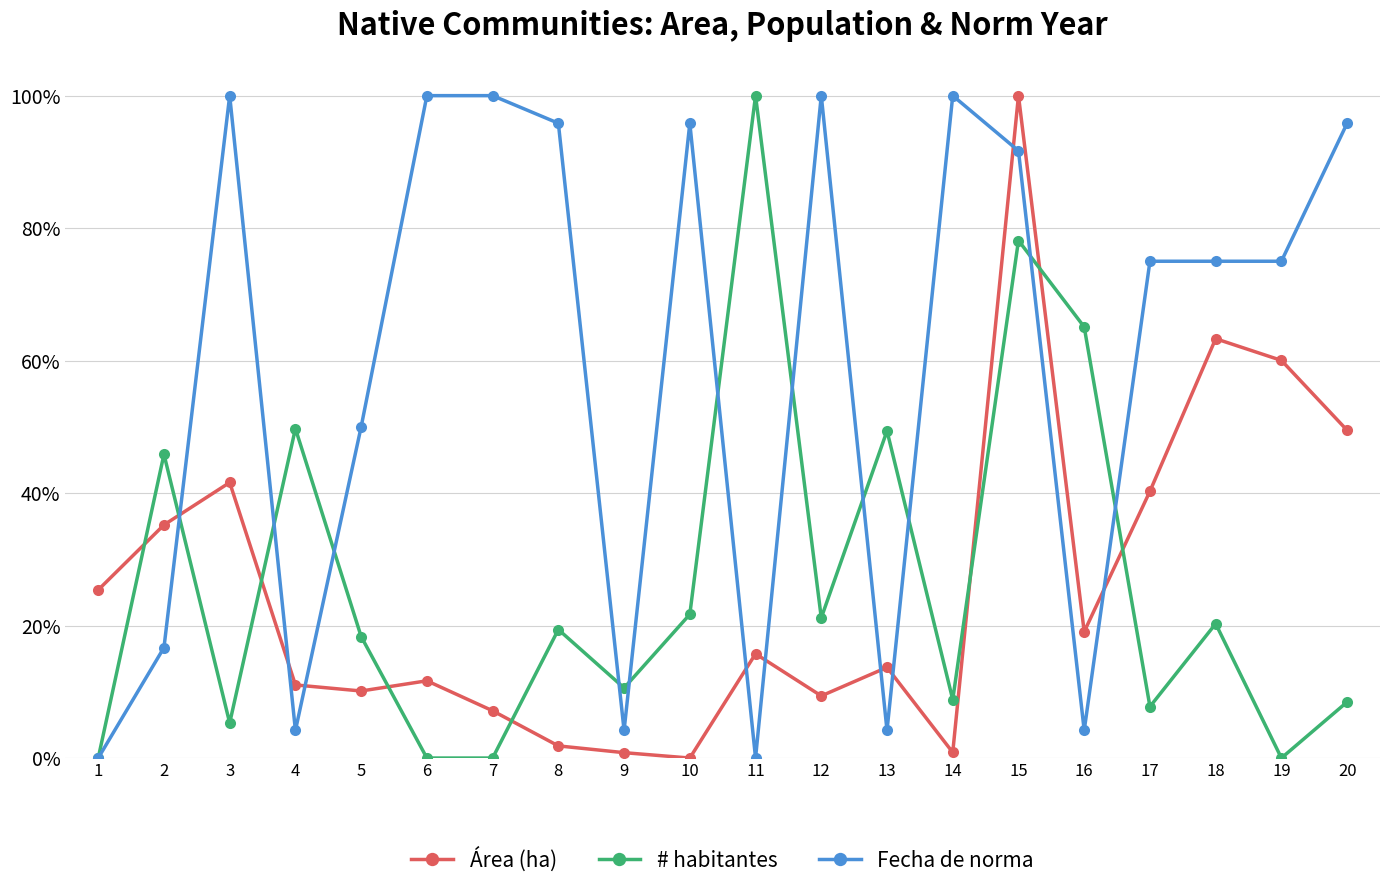

Where is the first local maximum for Área (ha)?

3